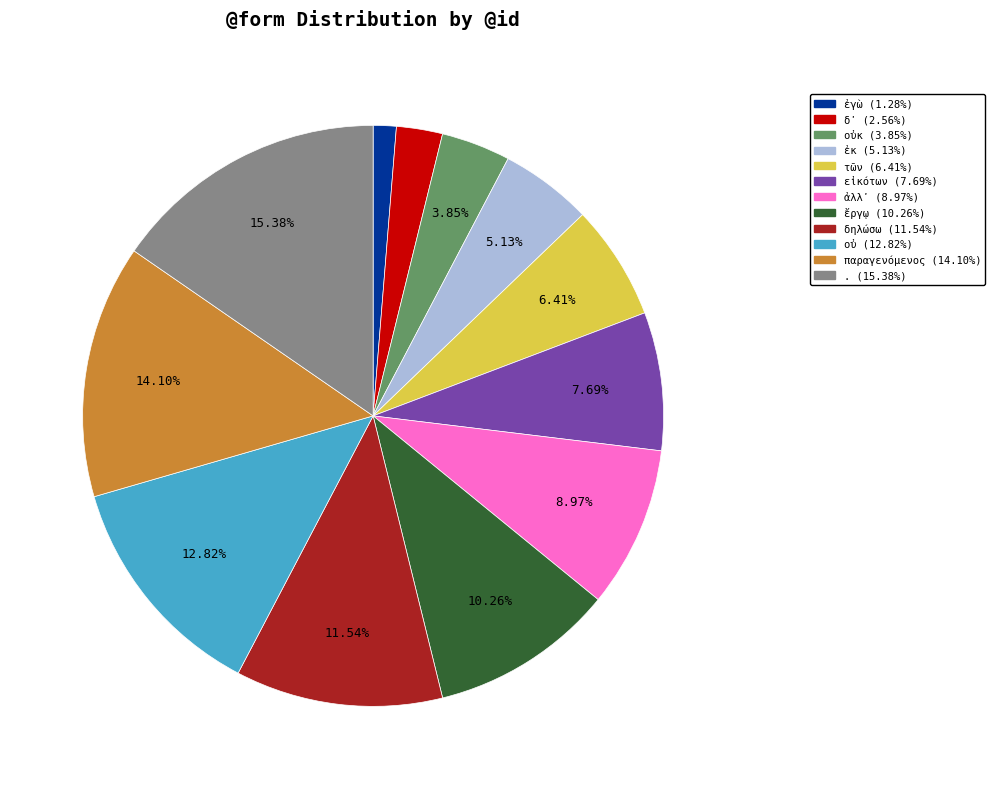

Is there any slice that represents more than half of the pie?

No